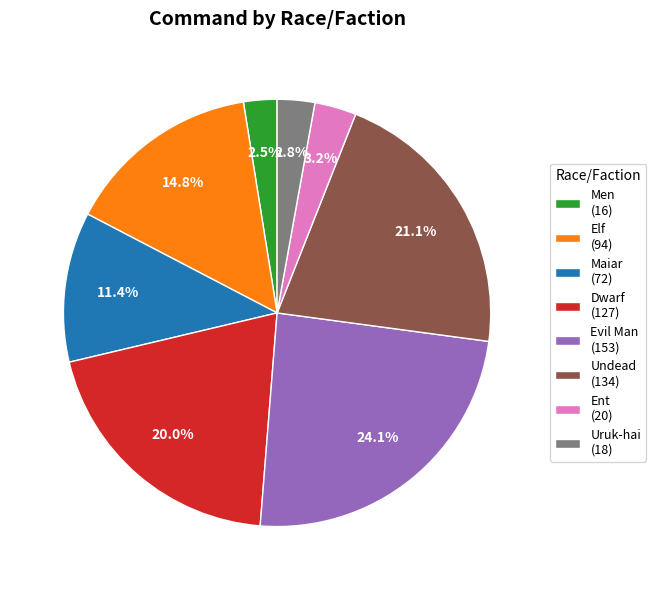

What is the ratio of the value at Undead (134) to the value at Maiar (72)?

1.9